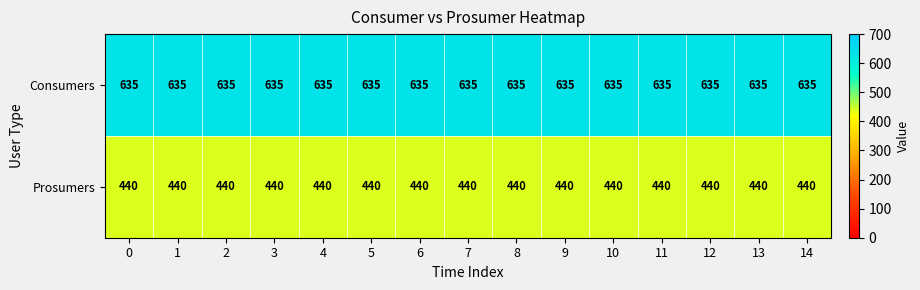

What is the average value of the Prosumers series?

440